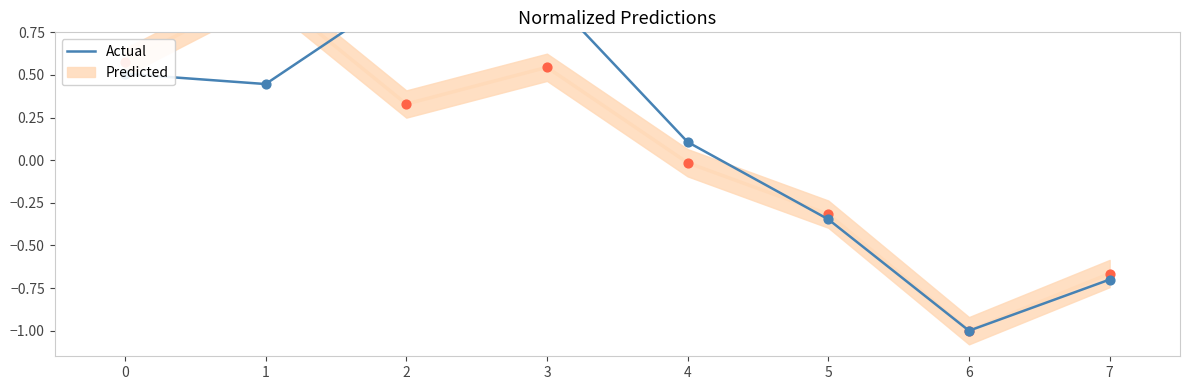

Which has a higher value, 7 or 4?

4